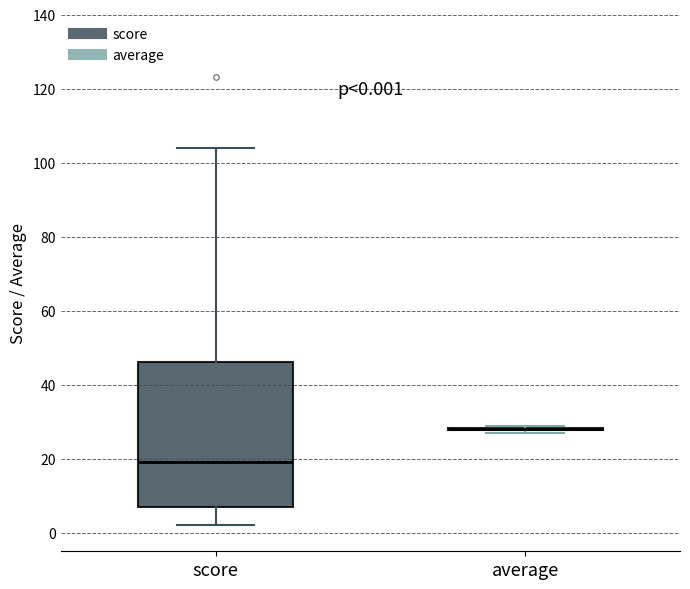

Comparing the boxes themselves (not the whiskers), which one is the tallest?

score